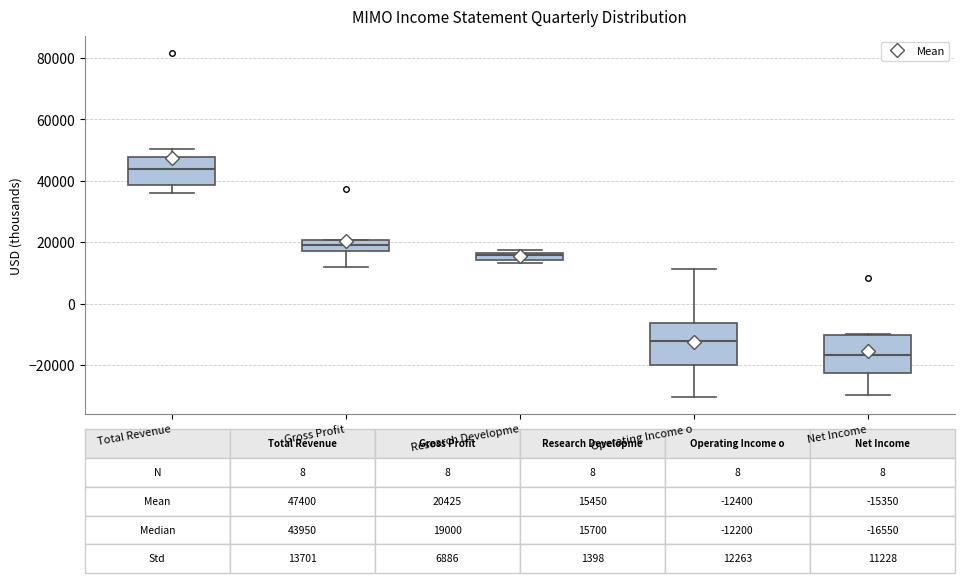

Which box's median line is the lowest?

Net Income